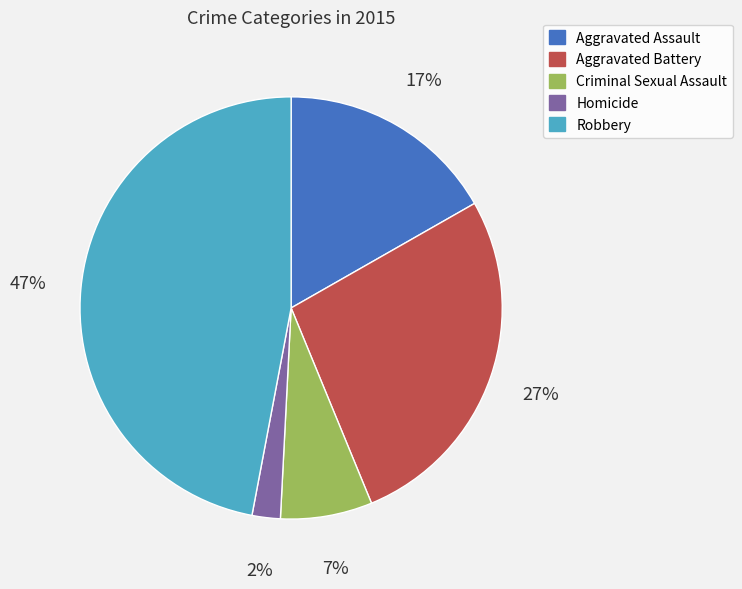

Which has a higher value, Aggravated Assault or Aggravated Battery?

Aggravated Battery